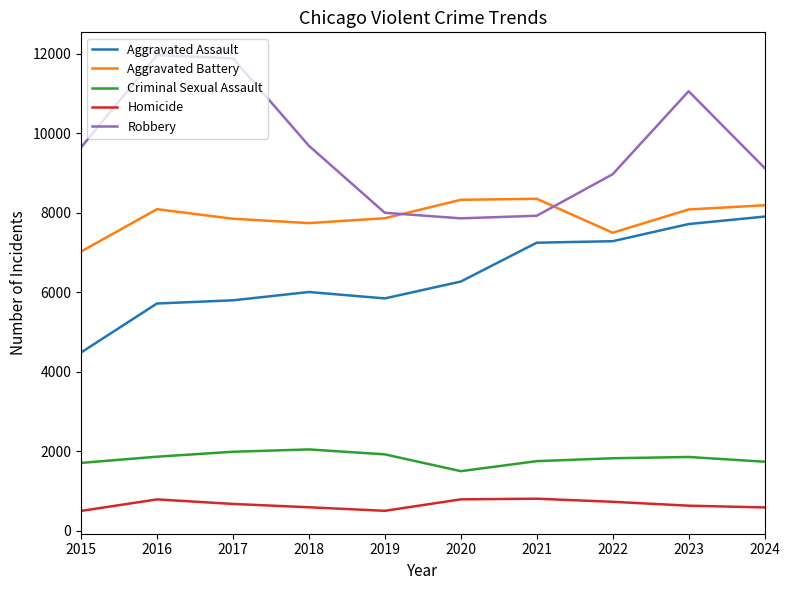

Is the value of Aggravated Battery at 2018 greater than the value of Aggravated Assault at 2022?

Yes